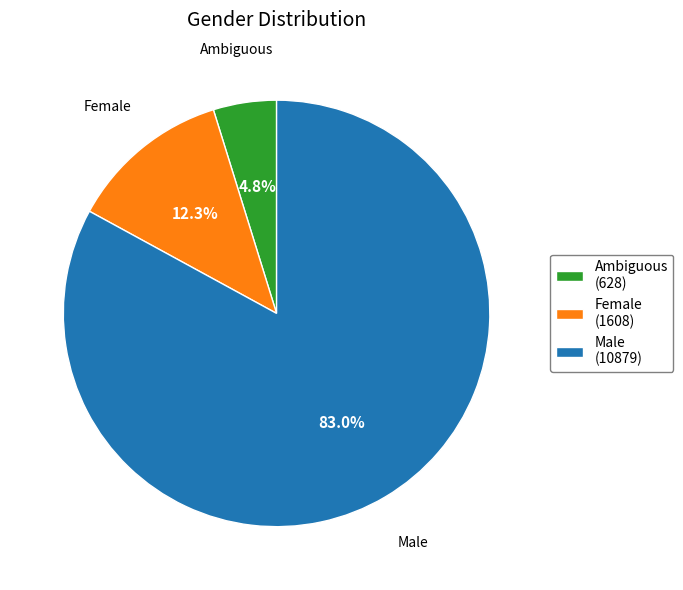

Does Ambiguous represent more than half of the total?

No